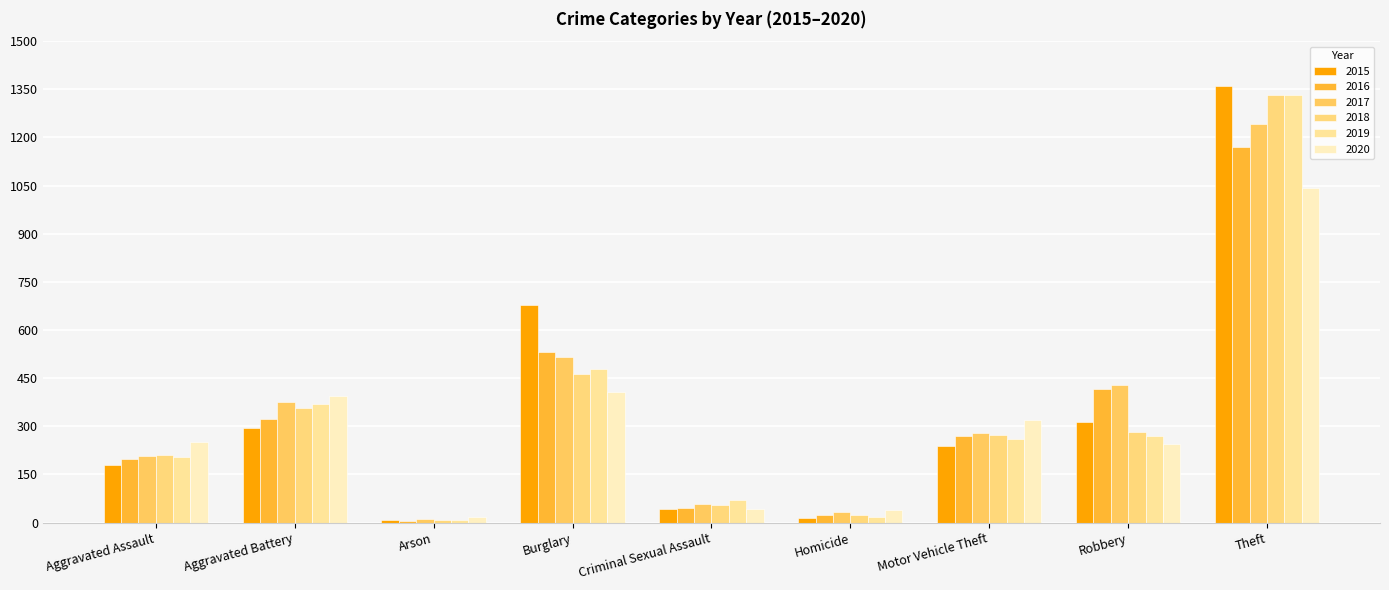

Rank the categories by 2016 value from lowest to highest.

Arson, Homicide, Criminal Sexual Assault, Aggravated Assault, Motor Vehicle Theft, Aggravated Battery, Robbery, Burglary, Theft